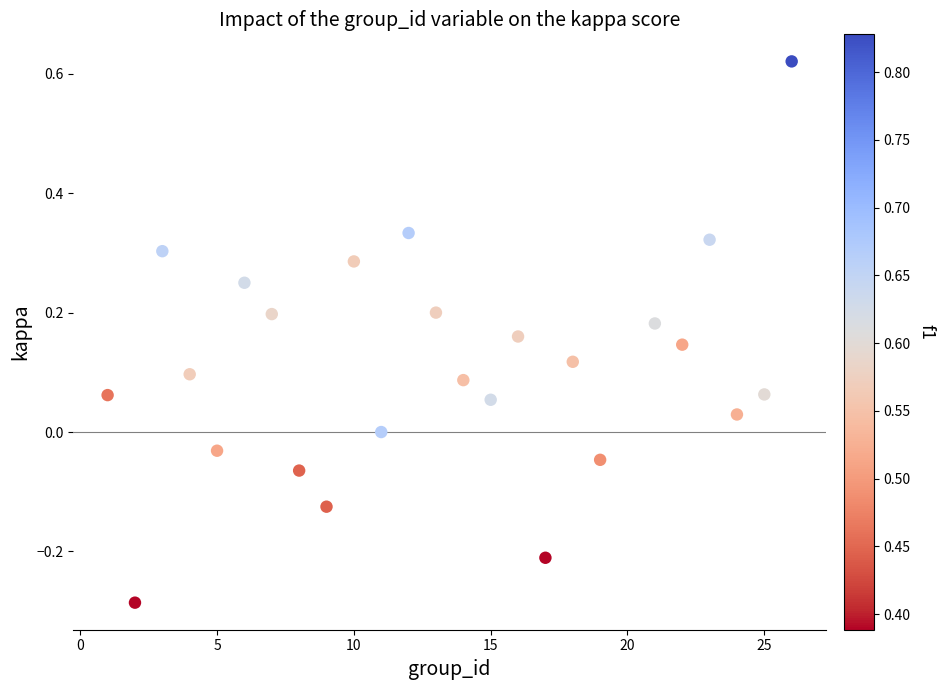

What is the range of Y values (max minus min)?

0.9